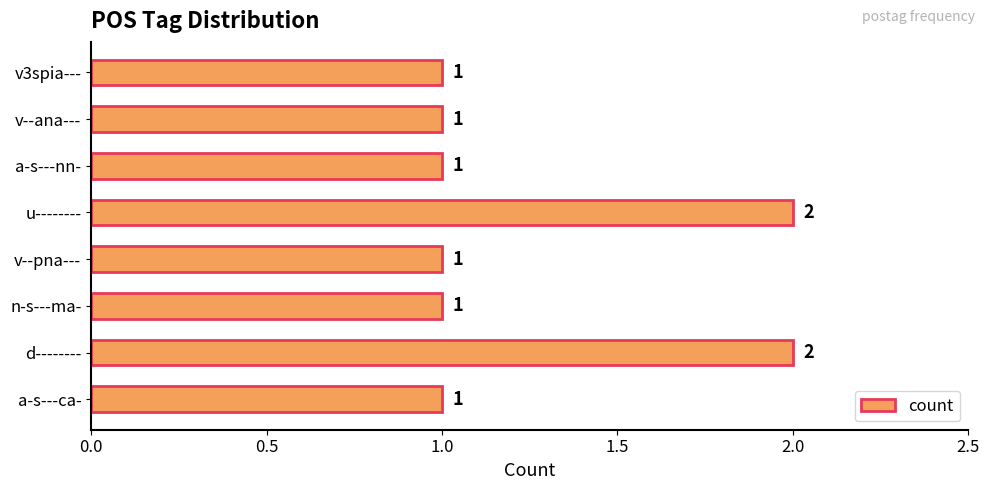

What is the sum of all values?

10